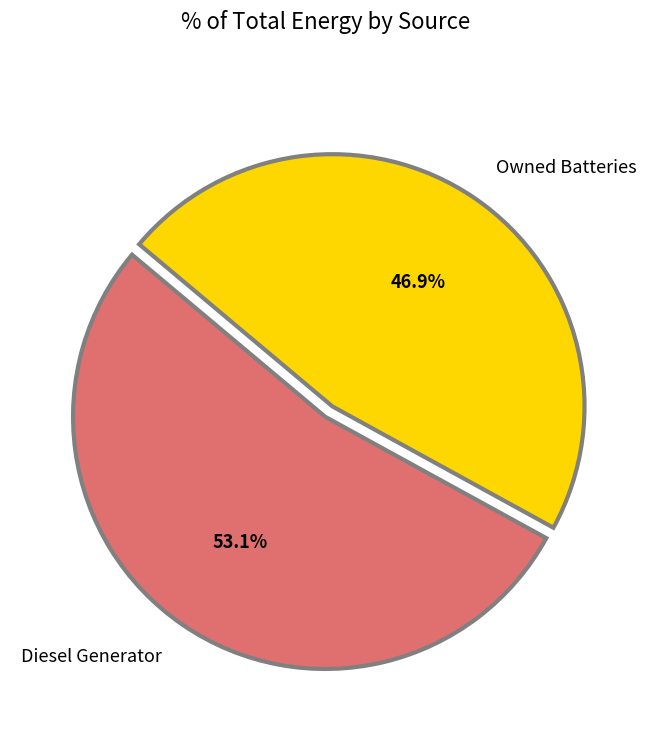

To the nearest percent, what percentage of the pie is Diesel Generator?

53%